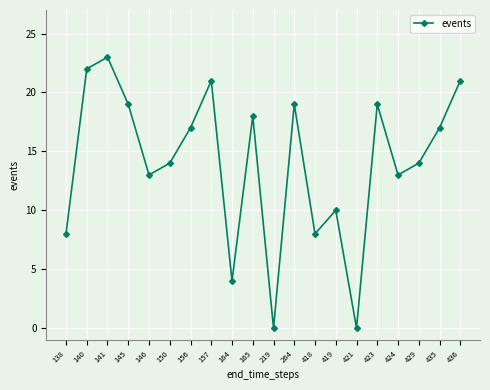

Where is the data nearest to the value 11?

419